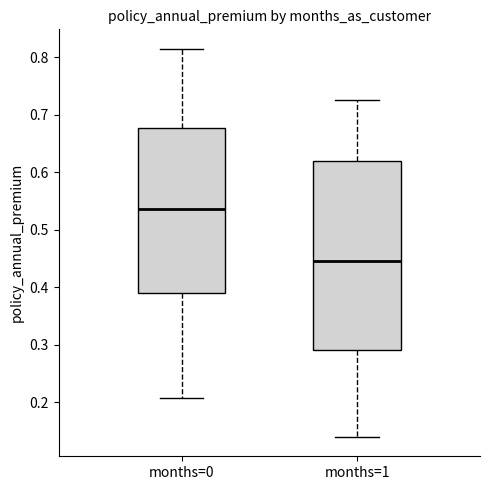

Reading left to right, read every box against the y-axis: the position of its median line, the range the box covers, and the ends of its whiskers. The values are not printed on the chart, so give them approximately, as read against the axis.

months=0: median 0.54, box 0.39 to 0.68, whiskers 0.21 to 0.82
months=1: median 0.45, box 0.29 to 0.62, whiskers 0.14 to 0.73